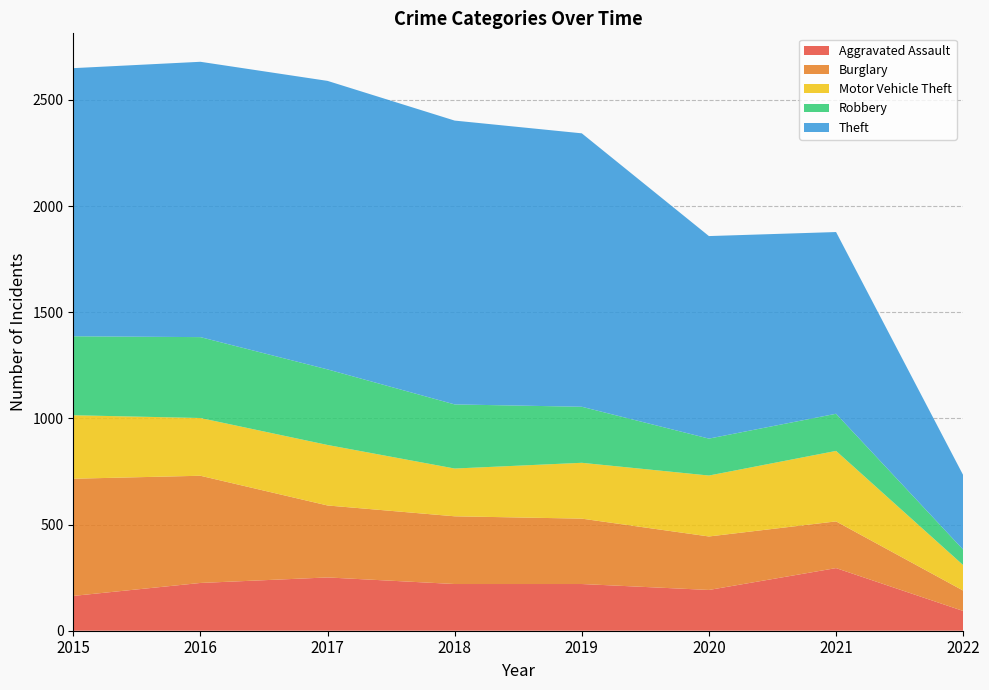

Reading left to right, list all the values displayed in this chart.

Aggravated Assault: 164	225	251	220	220	192	295	93
Burglary: 552	505	339	319	308	252	220	96
Motor Vehicle Theft: 299	272	285	225	263	287	332	120
Robbery: 372	381	356	302	264	174	175	73
Theft: 1263	1297	1359	1337	1288	954	856	351